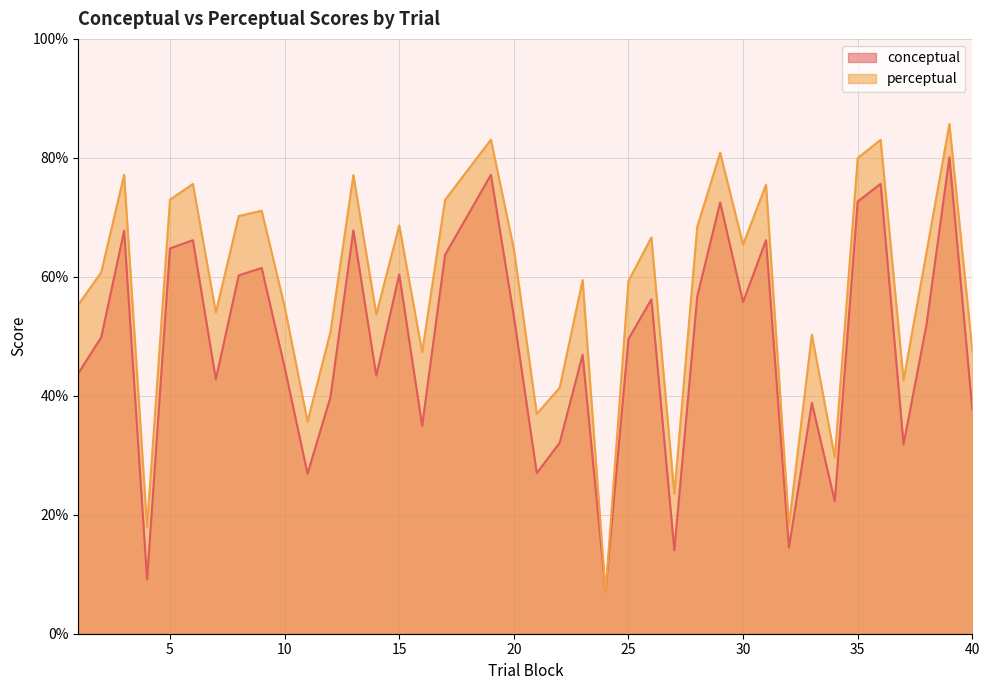

Rank the categories by perceptual value from highest to lowest.

39, 19, 36, 29, 35, 3, 13, 6, 31, 5, 17, 9, 8, 15, 28, 26, 30, 20, 38, 2, 23, 25, 1, 10, 7, 14, 12, 33, 40, 16, 37, 22, 21, 11, 34, 27, 32, 4, 24